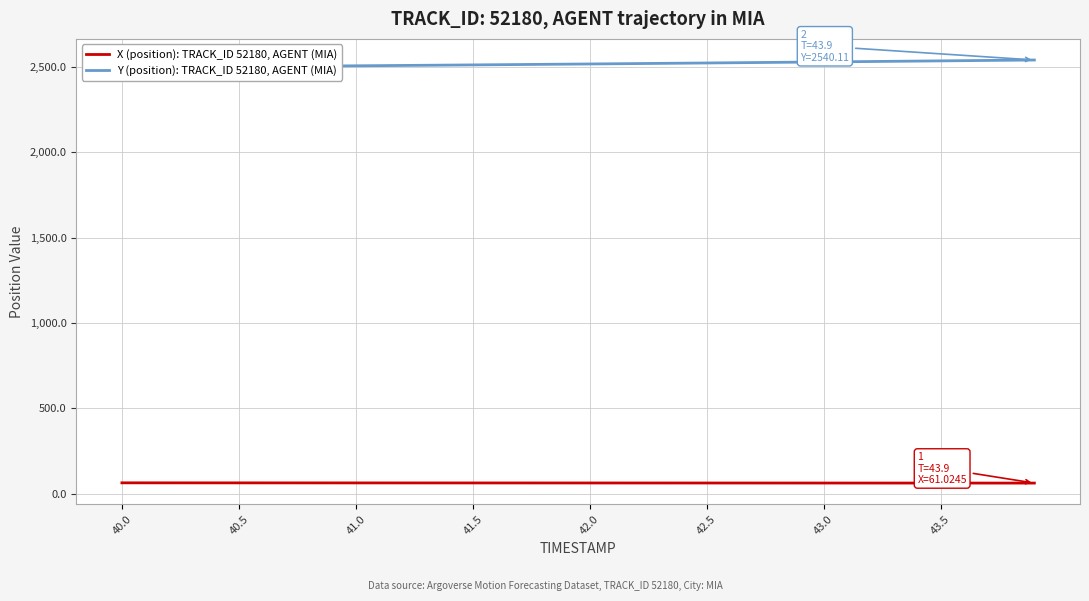

Is it true that X (position): TRACK_ID 52180, AGENT (MIA) equals 62.2 at 43.0?

True